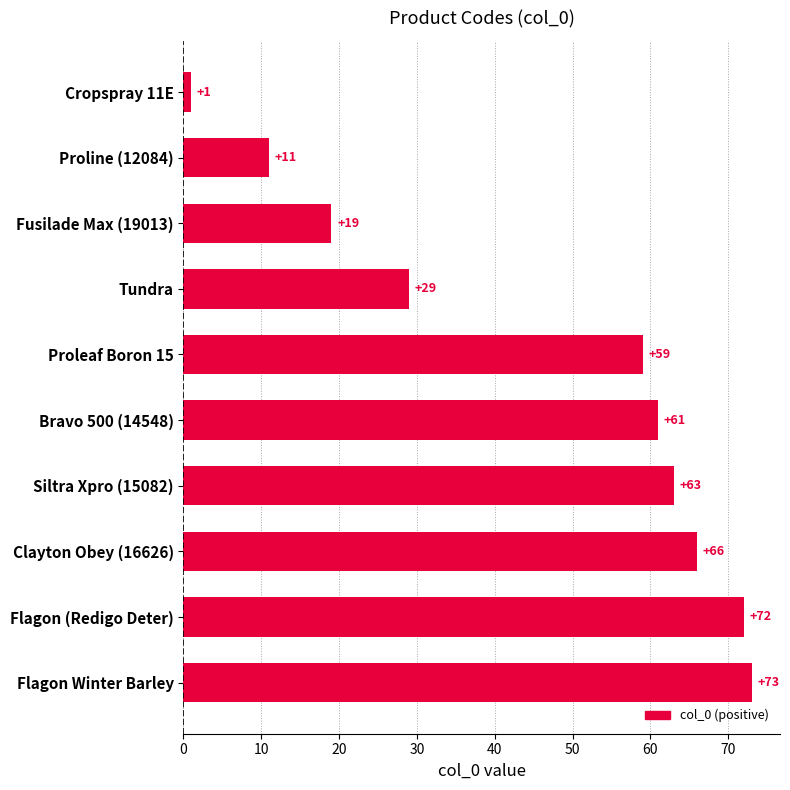

What is the change in value from Tundra to Flagon (Redigo Deter)?

+43